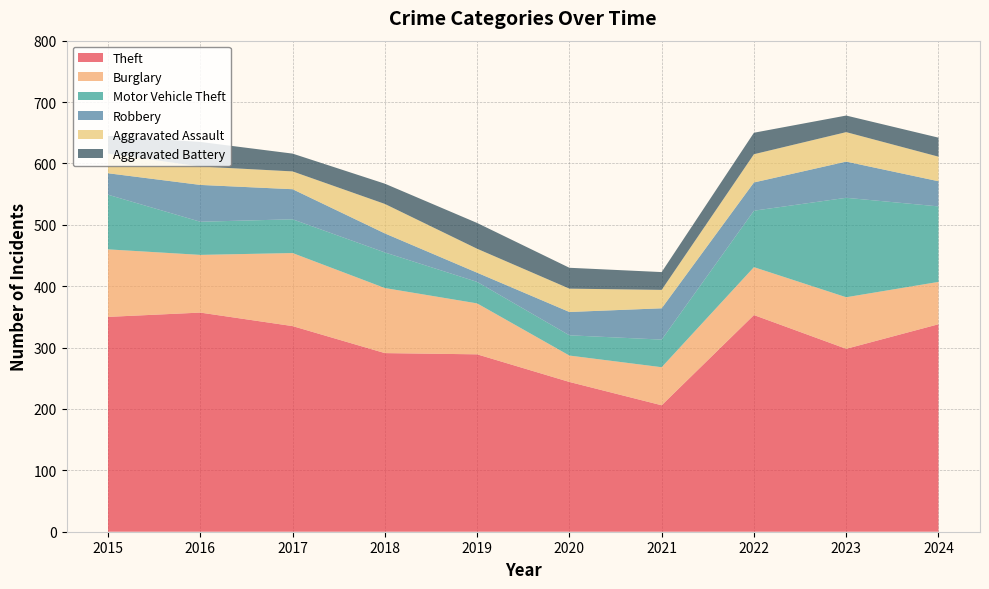

Reading right to left, transcribe all the data shown in this chart.

Theft: 2024=338	2023=298	2022=353	2021=206	2020=244	2019=289	2018=291	2017=335	2016=357	2015=350
Burglary: 2024=69	2023=84	2022=78	2021=62	2020=43	2019=83	2018=106	2017=119	2016=94	2015=110
Motor Vehicle Theft: 2024=123	2023=162	2022=92	2021=45	2020=33	2019=35	2018=58	2017=55	2016=54	2015=89
Robbery: 2024=41	2023=59	2022=46	2021=51	2020=38	2019=15	2018=31	2017=49	2016=60	2015=35
Aggravated Assault: 2024=40	2023=48	2022=46	2021=30	2020=38	2019=39	2018=48	2017=29	2016=30	2015=32
Aggravated Battery: 2024=31	2023=27	2022=35	2021=29	2020=34	2019=42	2018=33	2017=29	2016=40	2015=29